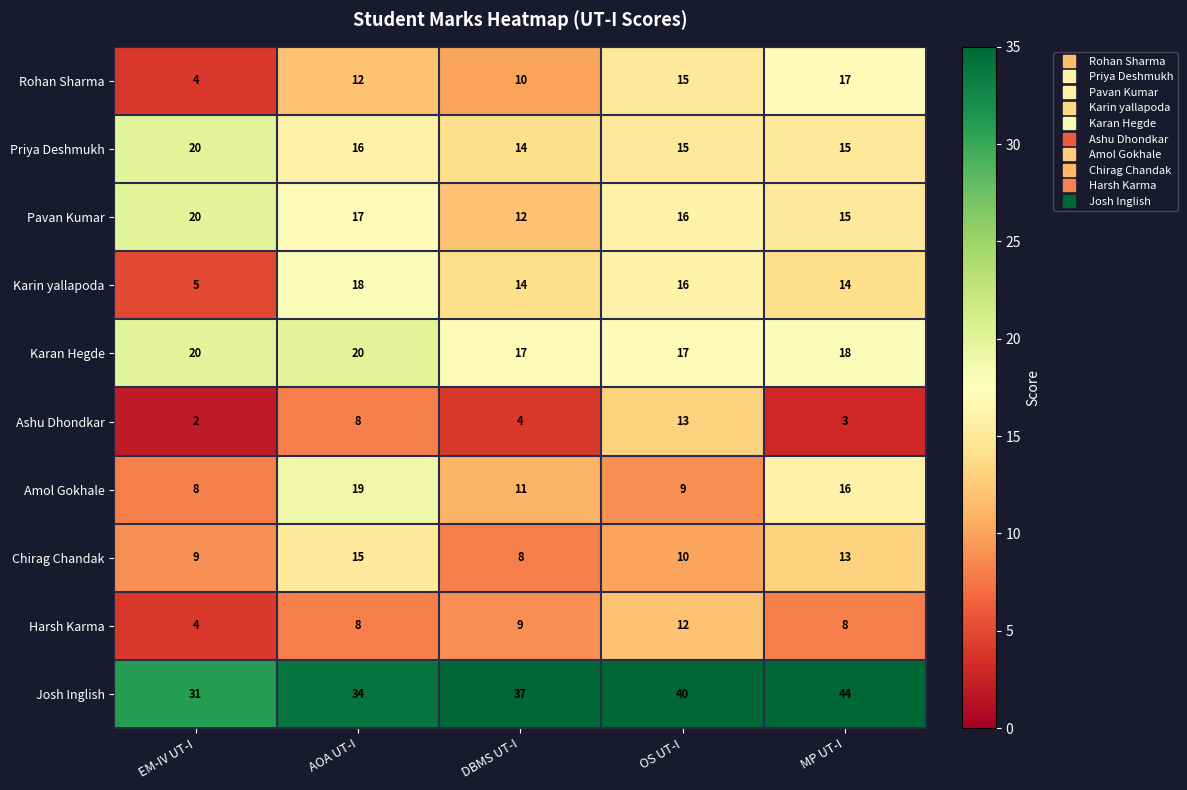

Between DBMS UT-I and OS UT-I, which series saw the biggest shift?

Ashu Dhondkar